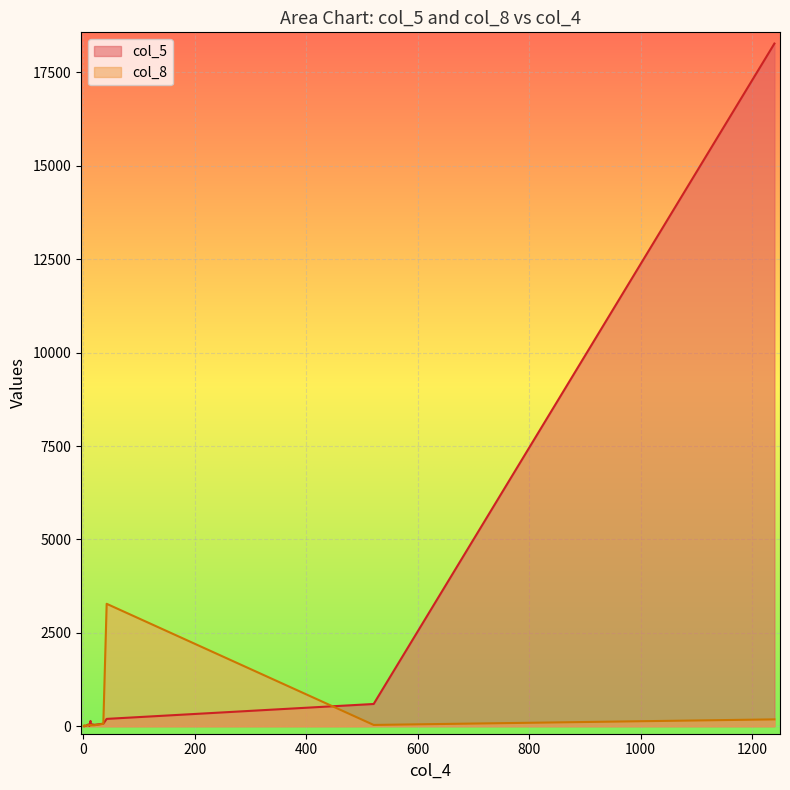

At which label is col_5 closest to 9136?

521